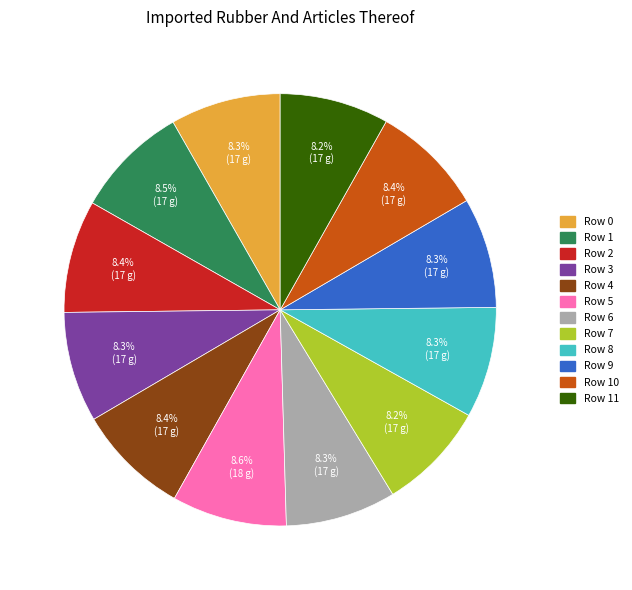

How many slices are in this pie chart?

12